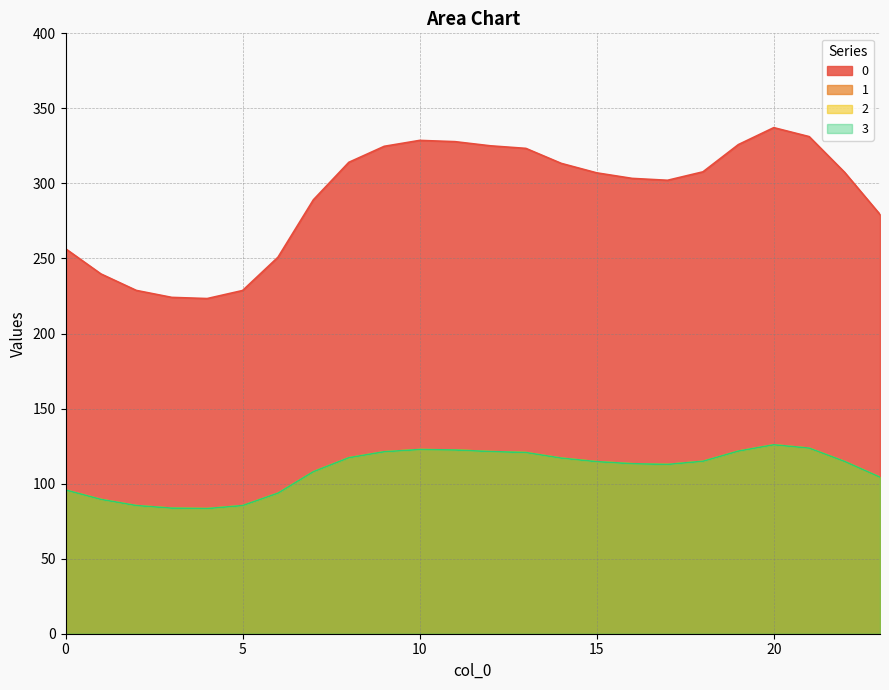

What is the difference between the maximum and second lowest values in the 3 series?

42.2